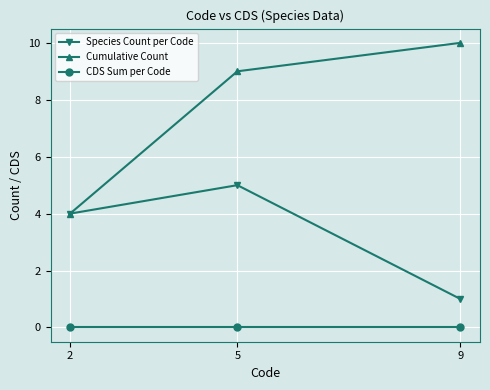

Is it true that Cumulative Count equals 12 at 5?

False